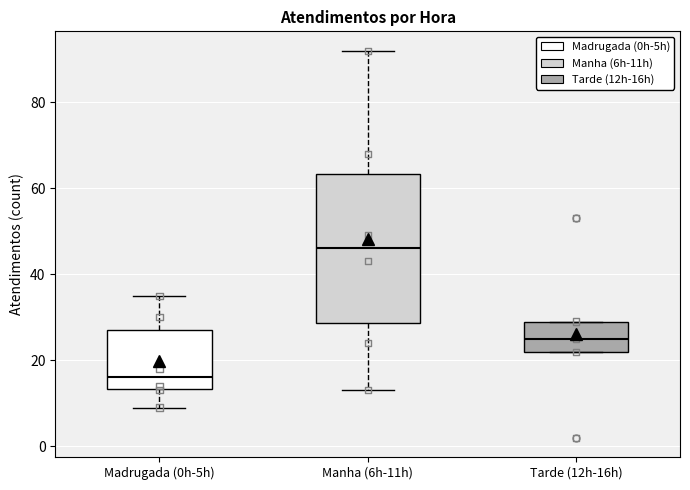

Where is the upper edge of the box for Manha (6h-11h) on the y-axis? The values are not printed on the chart, so give them approximately, as read against the axis.

64